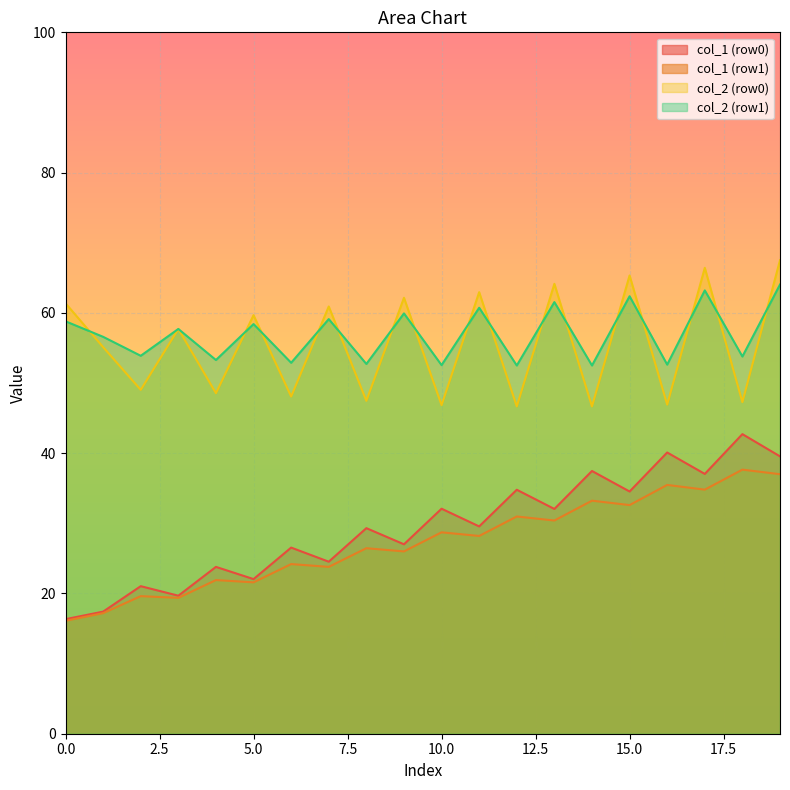

What is the minimum value shown in the chart?

16.1